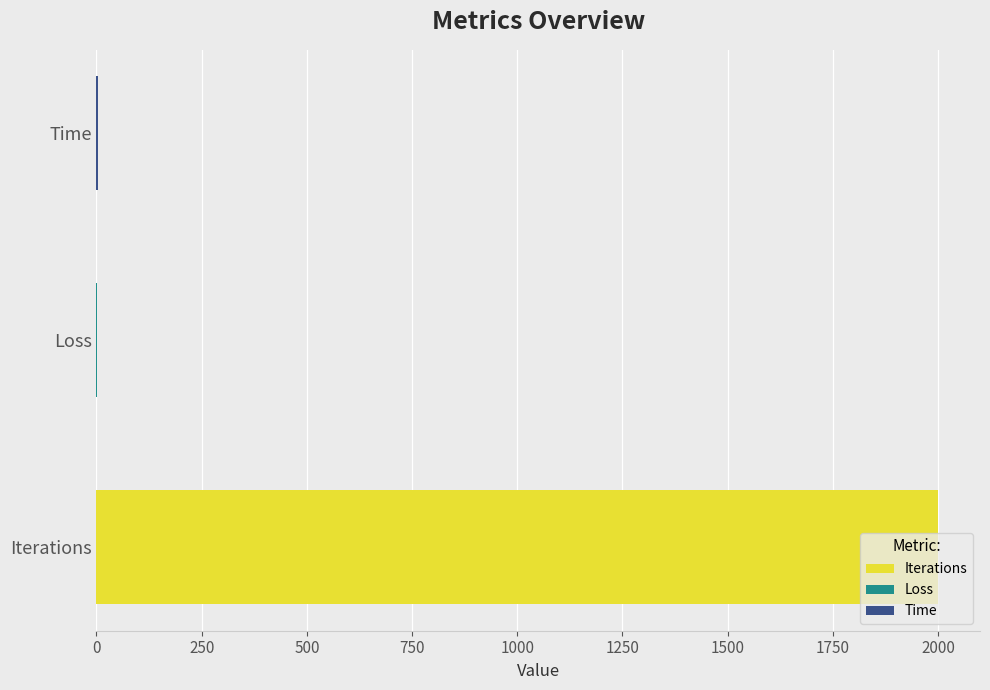

Which has a higher value, Loss or Iterations?

Iterations